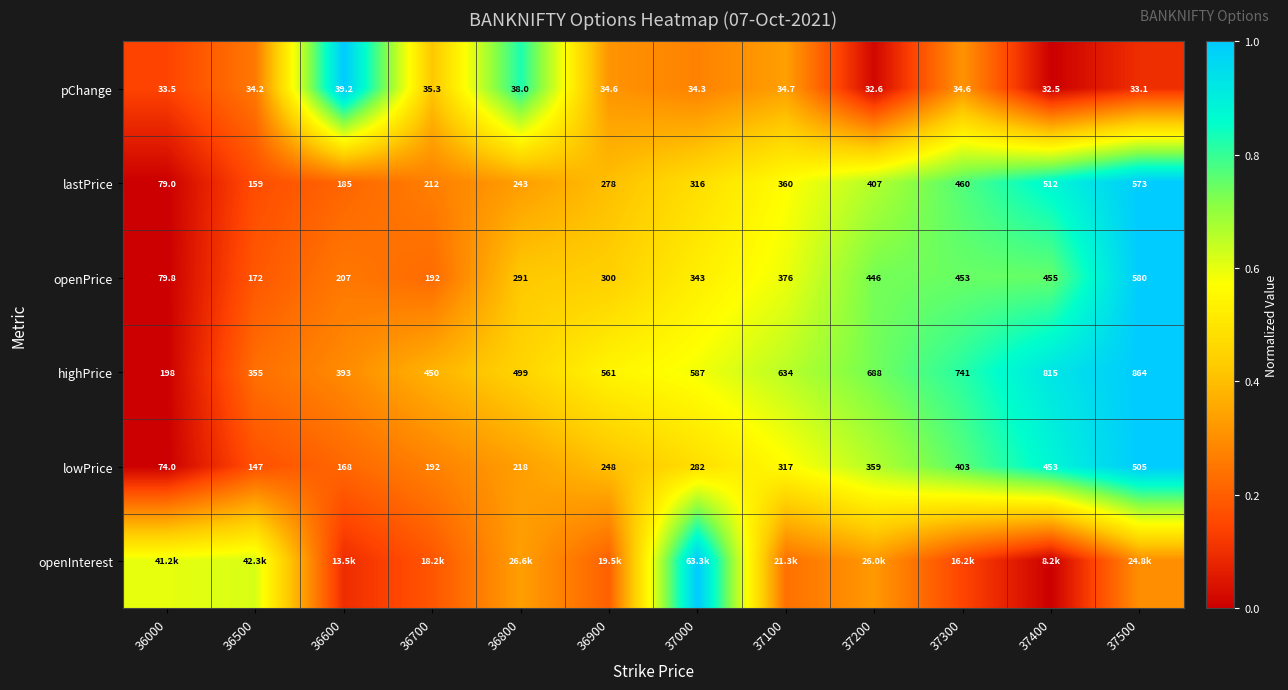

Is the value of highPrice at 36900 greater than the value of openPrice at 37100?

Yes